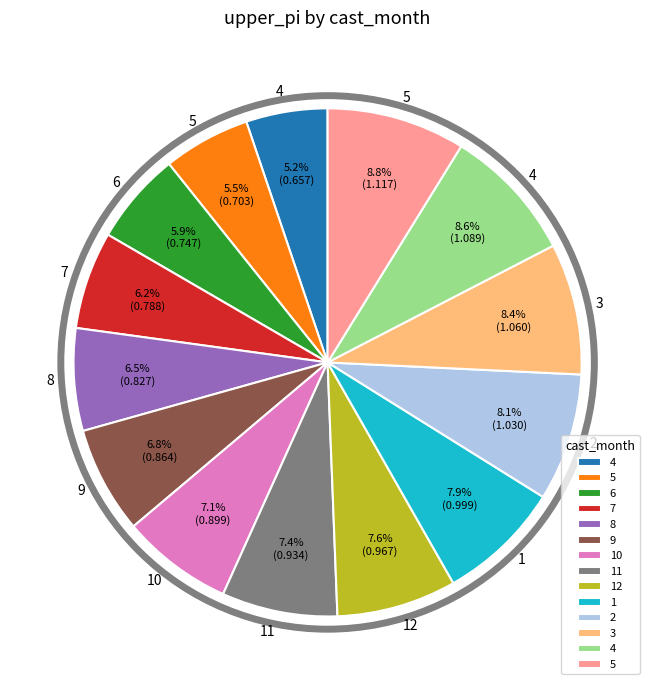

Is there a majority slice in this chart?

No